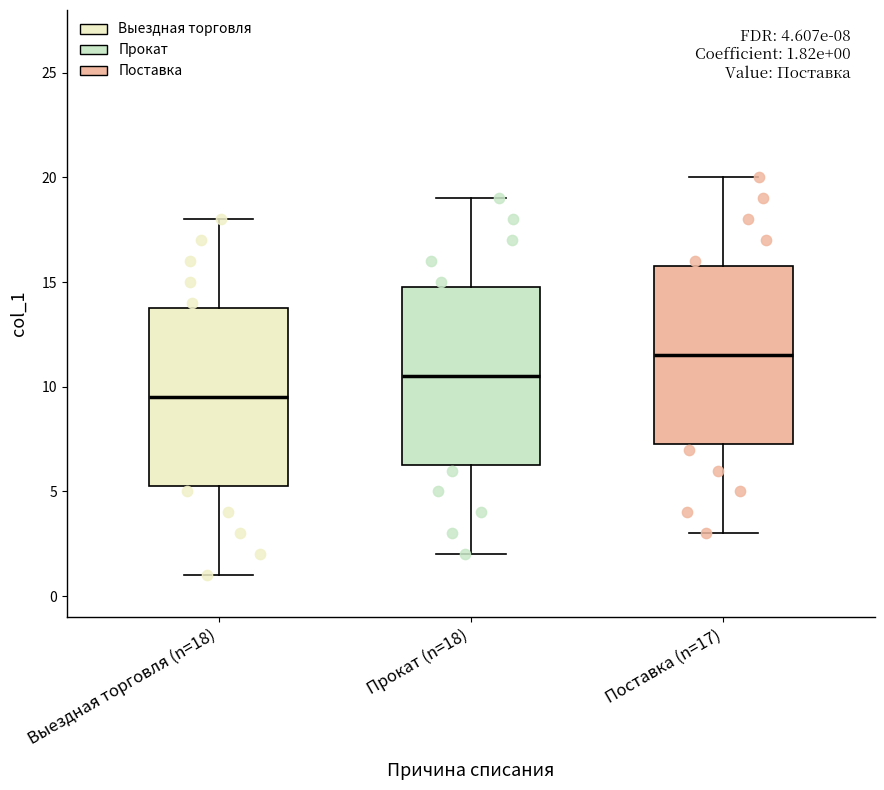

Which box's median line is the lowest?

Выездная торговля (n=18)